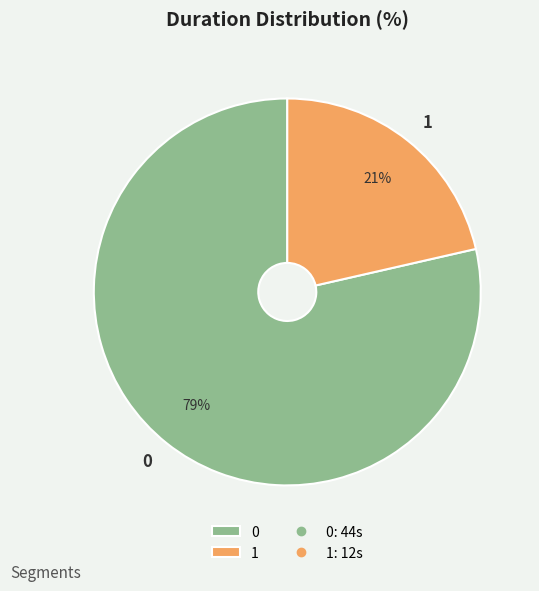

What percentage is the 0 slice, to the nearest percent?

79%